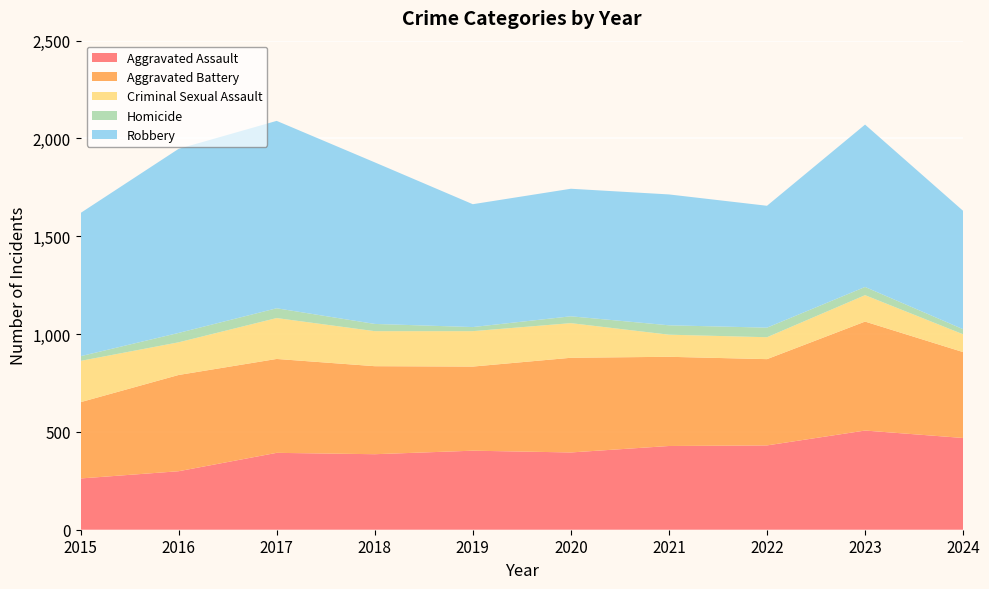

Reading right to left, transcribe all the data shown in this chart.

Aggravated Assault: 469	507	431	428	395	404	386	393	299	262
Aggravated Battery: 439	557	441	456	484	430	450	480	492	390
Criminal Sexual Assault: 91	135	112	113	177	181	179	209	167	211
Homicide: 26	42	49	48	35	21	37	50	48	24
Robbery: 605	830	623	669	652	628	826	958	941	732